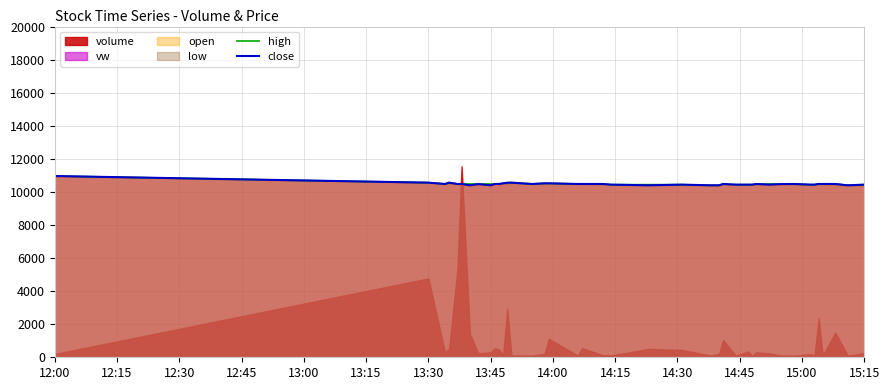

What is the lowest value of the high series?

10400.0